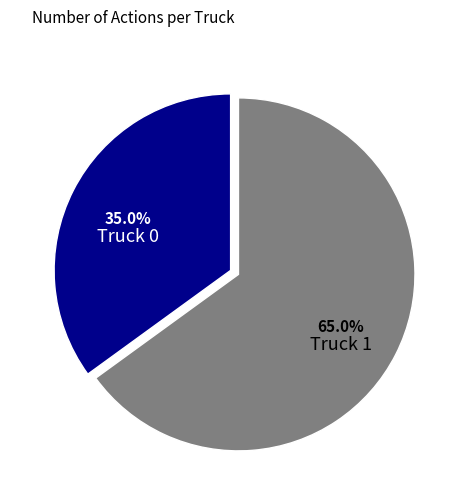

Is there any slice that represents more than half of the pie?

Yes